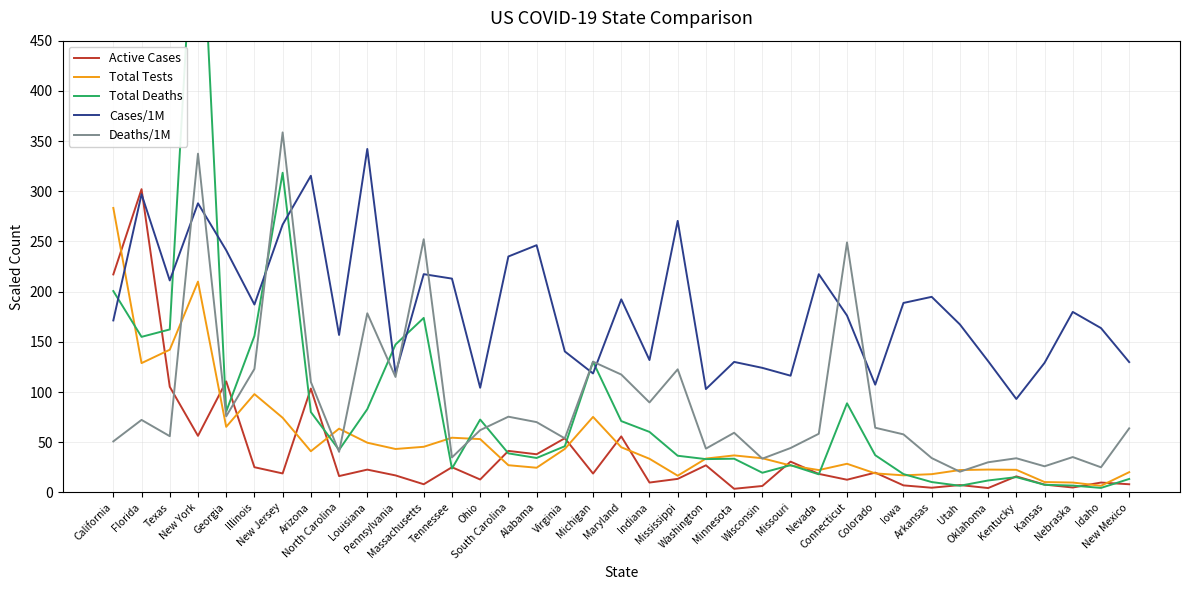

Does the chart have visible grid lines?

Yes